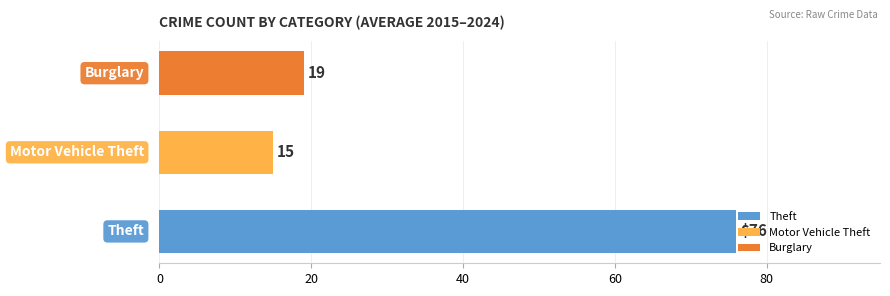

What is the difference between the maximum and minimum values?

61